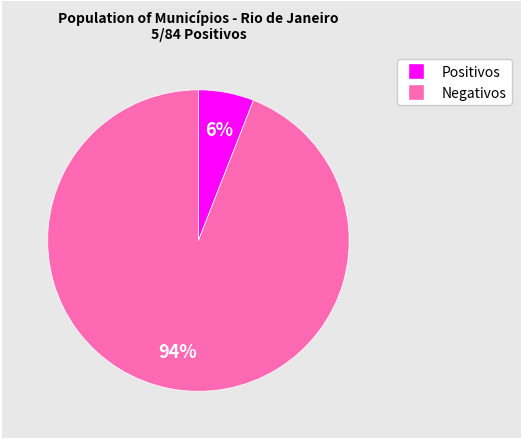

To the nearest percent, what is the average slice percentage?

50%